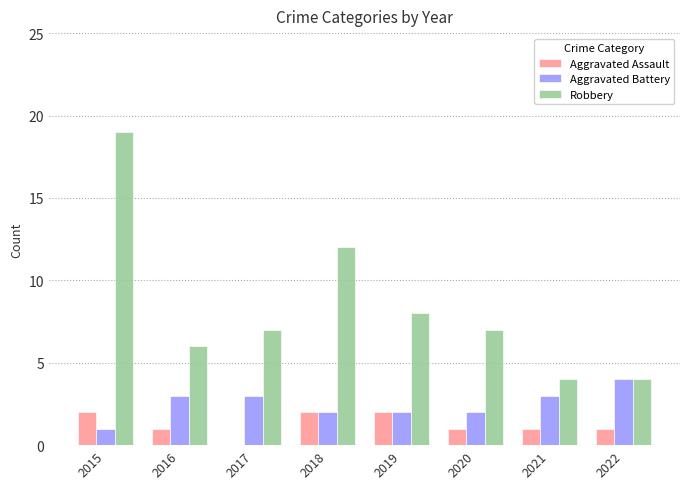

Reading right to left, transcribe all the data shown in this chart.

Aggravated Assault: 2022=1	2021=1	2020=1	2019=2	2018=2	2017=0	2016=1	2015=2
Aggravated Battery: 2022=4	2021=3	2020=2	2019=2	2018=2	2017=3	2016=3	2015=1
Robbery: 2022=4	2021=4	2020=7	2019=8	2018=12	2017=7	2016=6	2015=19